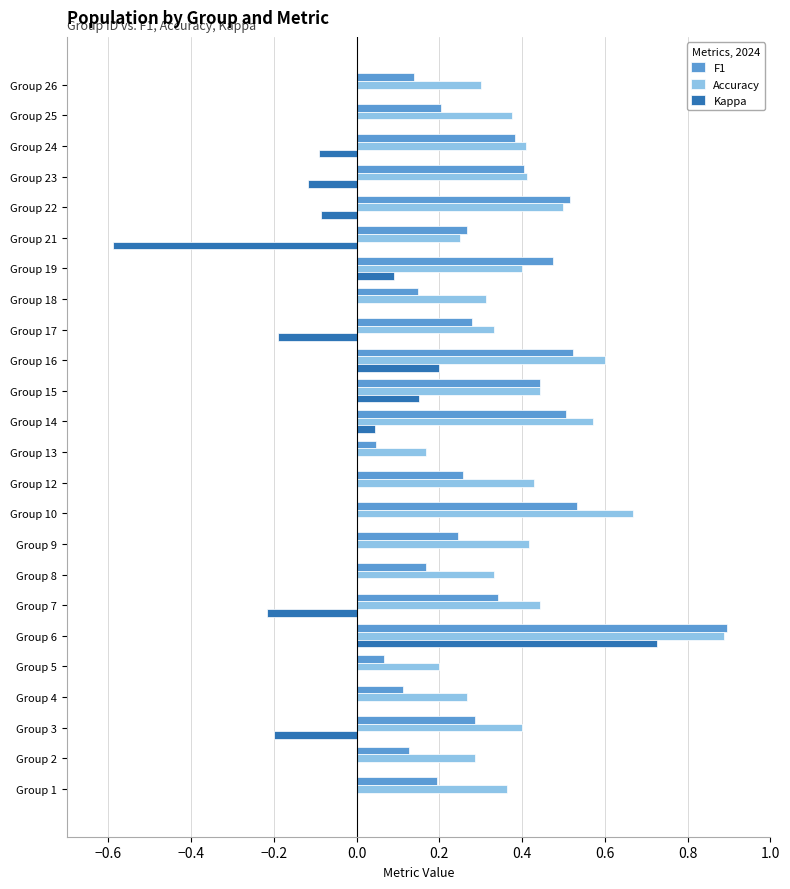

Is the value of Kappa at Group 2 greater than the value of F1 at Group 23?

No